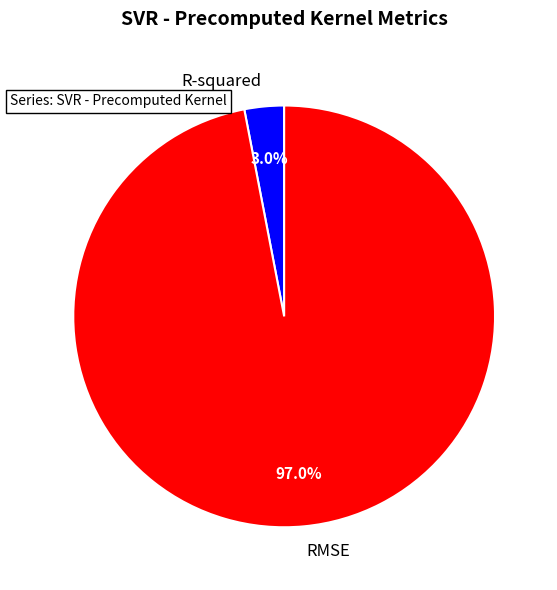

To the nearest percent, what is the combined percentage of RMSE and R-squared?

100%